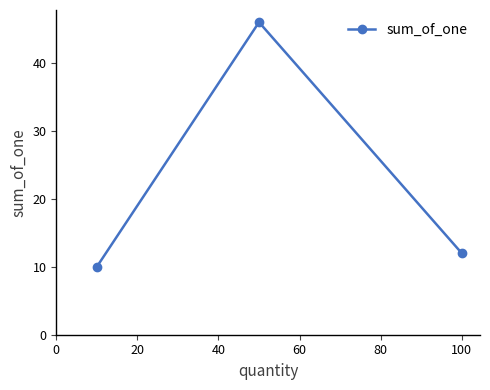

Is this an area chart (filled region under the line)?

No